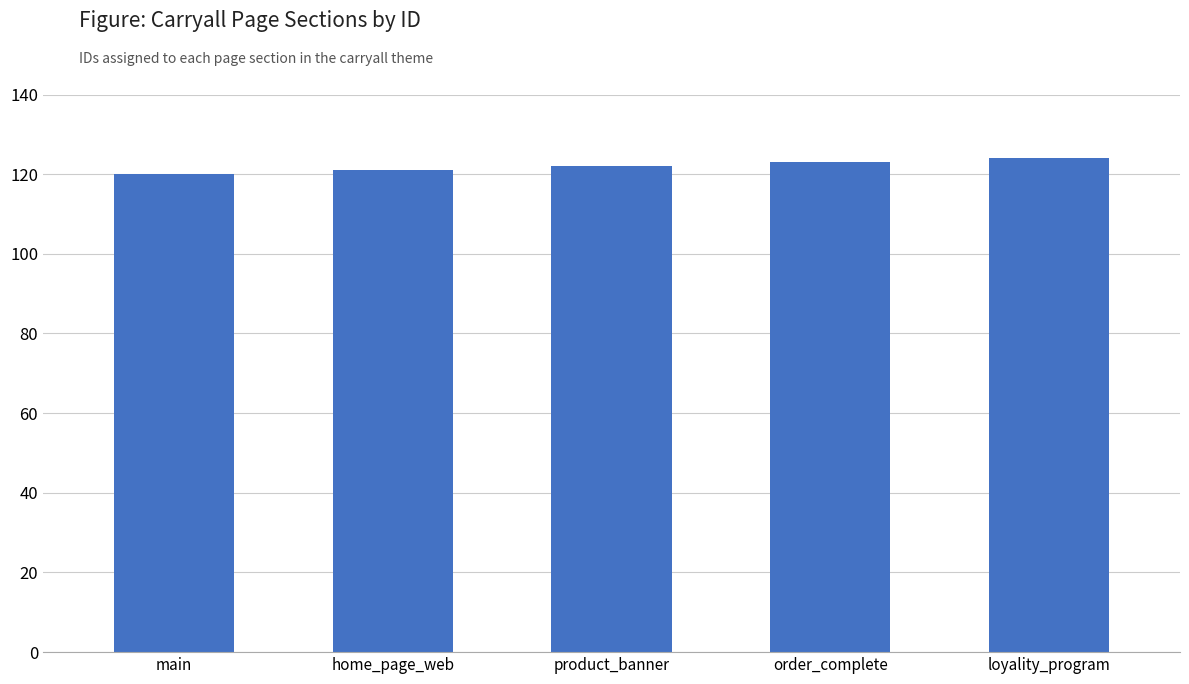

What position from the left is main?

1